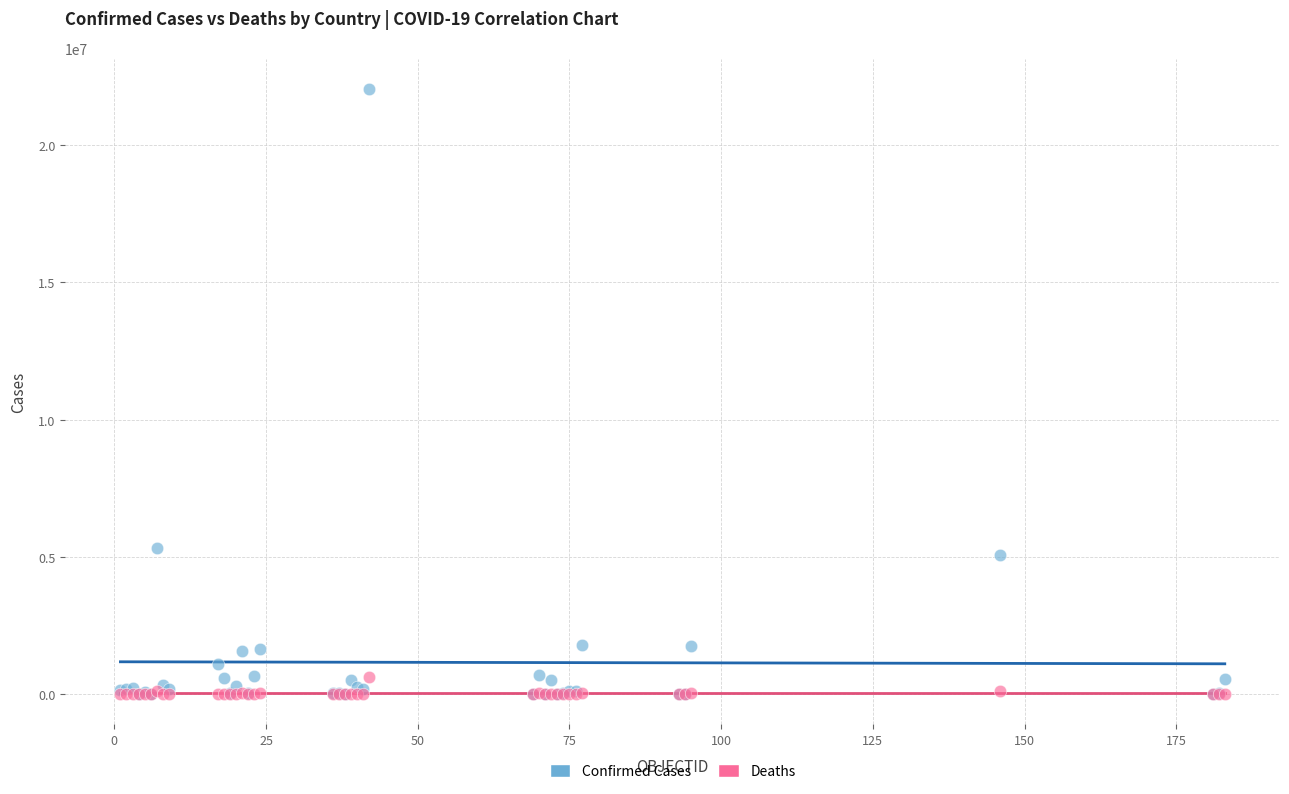

In the Confirmed Cases series, what Y value is closest to 11022872?

5319867